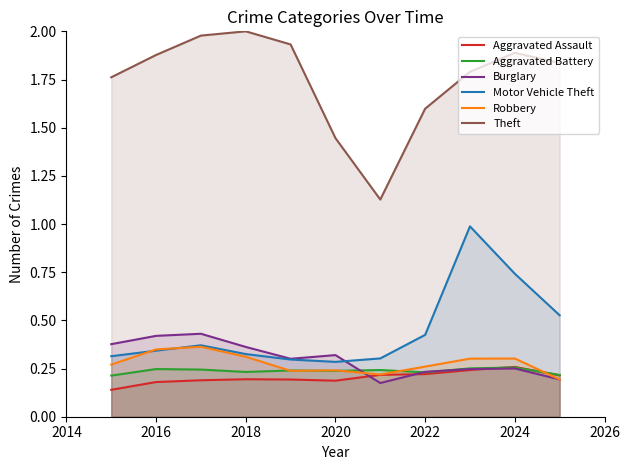

True or false: Motor Vehicle Theft has a value of 0.6 at 2022.

False